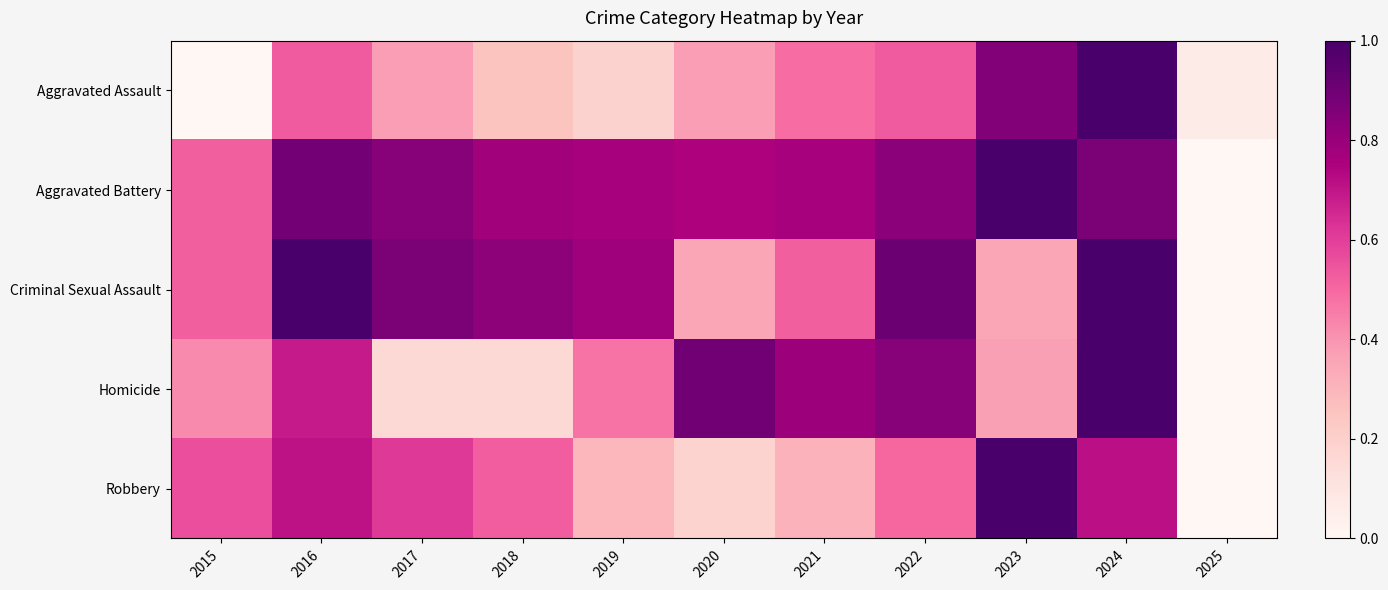

Reading left to right, list all the values displayed in this chart.

Aggravated Assault: 2015=0.0	2016=0.5	2017=0.4	2018=0.2	2019=0.2	2020=0.4	2021=0.5	2022=0.5	2023=0.9	2024=1.0	2025=0.1
Aggravated Battery: 2015=0.5	2016=0.9	2017=0.8	2018=0.8	2019=0.8	2020=0.7	2021=0.8	2022=0.8	2023=1.0	2024=0.9	2025=0.0
Criminal Sexual Assault: 2015=0.5	2016=1.0	2017=0.9	2018=0.8	2019=0.8	2020=0.3	2021=0.5	2022=0.9	2023=0.3	2024=1.0	2025=0.0
Homicide: 2015=0.4	2016=0.7	2017=0.2	2018=0.2	2019=0.5	2020=0.9	2021=0.8	2022=0.8	2023=0.4	2024=1.0	2025=0.0
Robbery: 2015=0.6	2016=0.7	2017=0.6	2018=0.5	2019=0.3	2020=0.2	2021=0.3	2022=0.5	2023=1.0	2024=0.7	2025=0.0